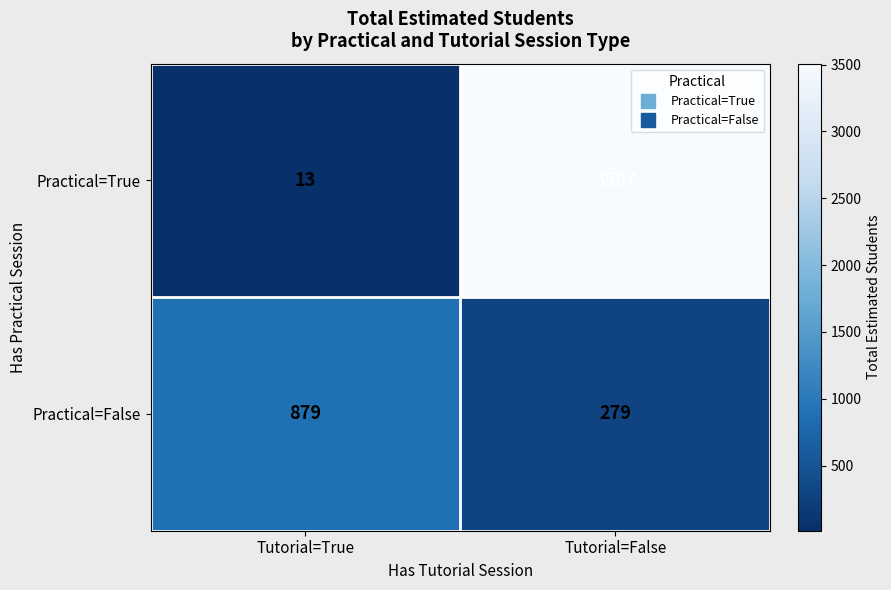

What is the difference between the highest and lowest values at Tutorial=True?

866